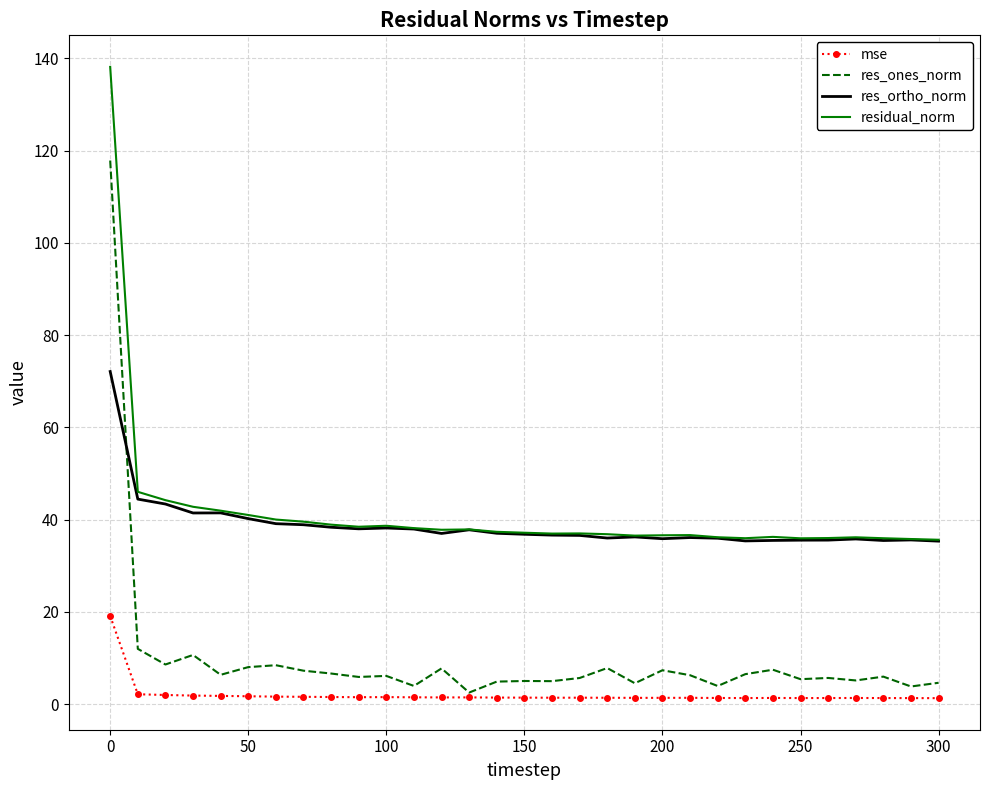

What is the difference between the maximum and minimum values in the residual_norm series?

102.5